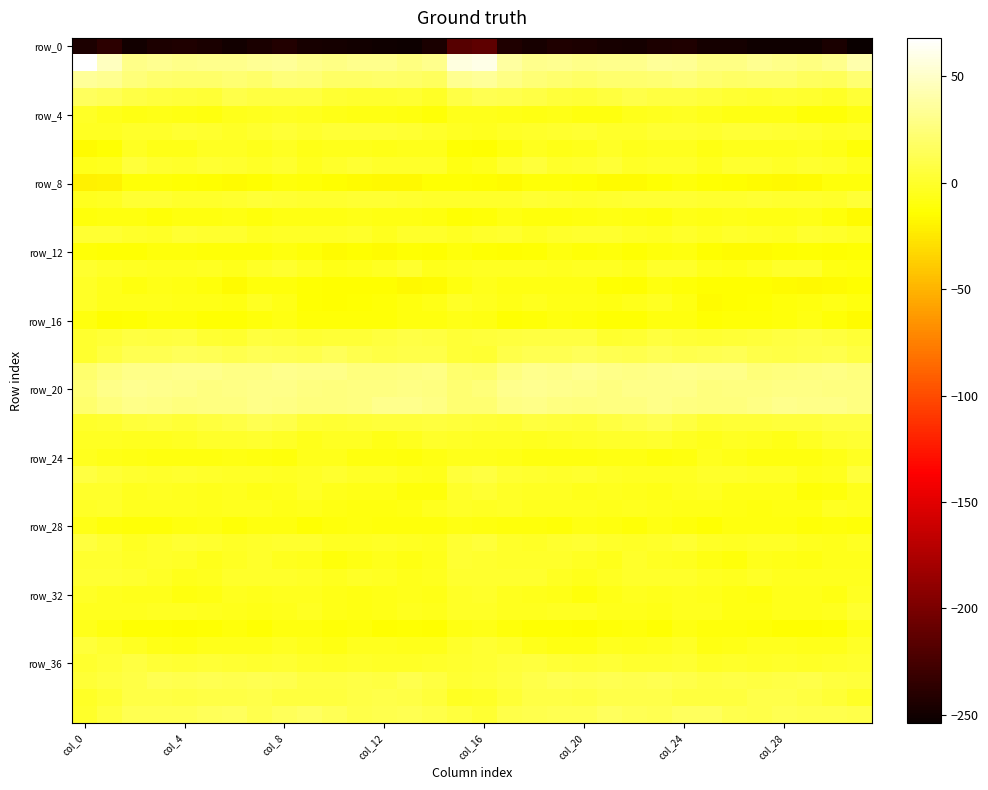

Which category has the highest value across all series?

col_0